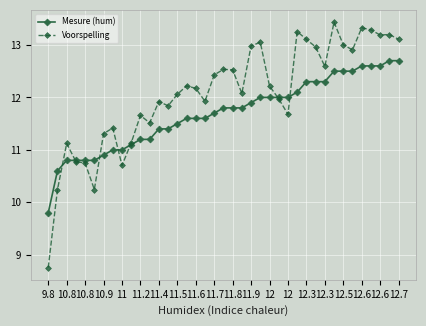

Which series has the largest total across all categories?

Voorspelling